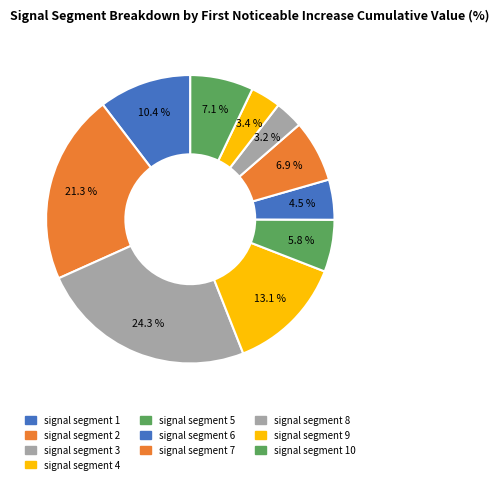

Count the number of slices in the pie.

10